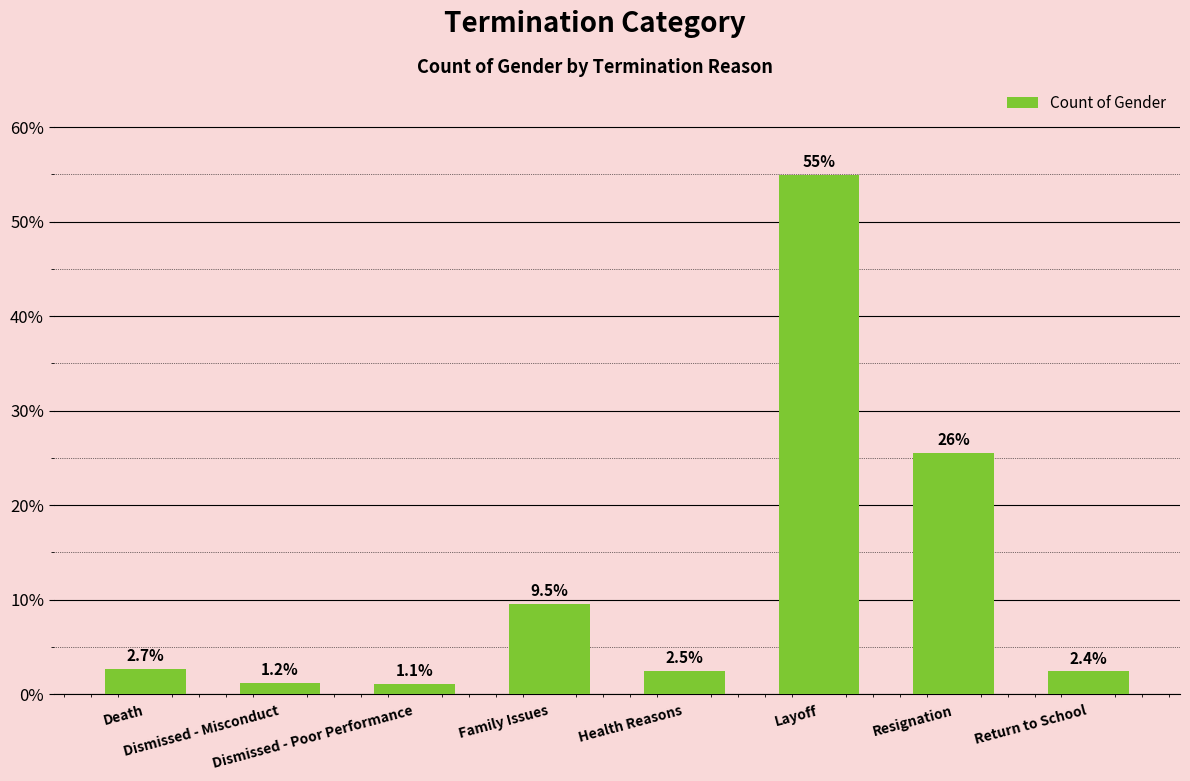

What is the difference between the values at Layoff and Return to School?

52.6